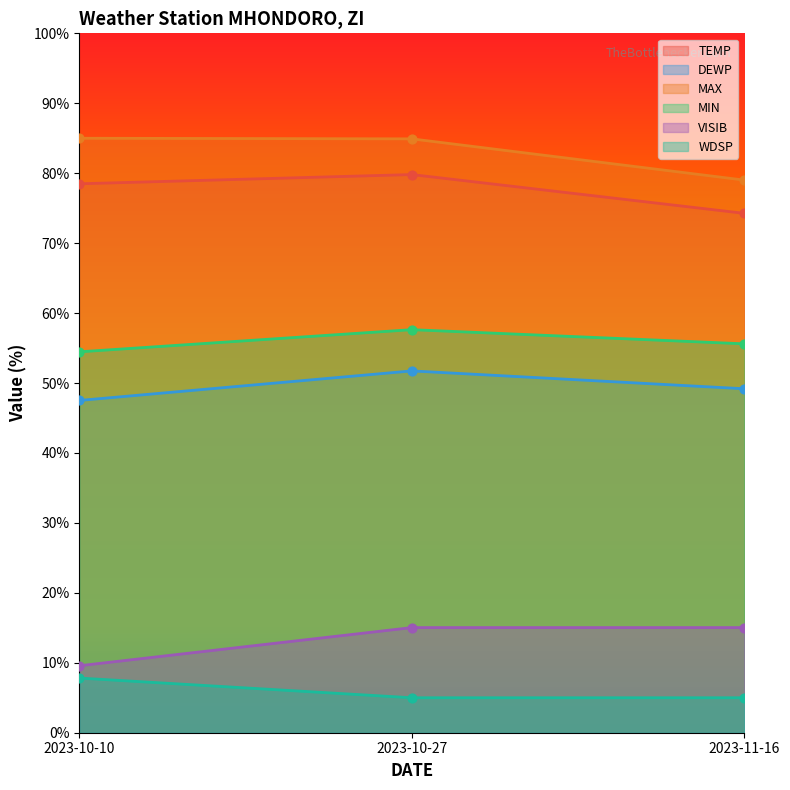

Which series reaches the minimum Y coordinate?

VISIB